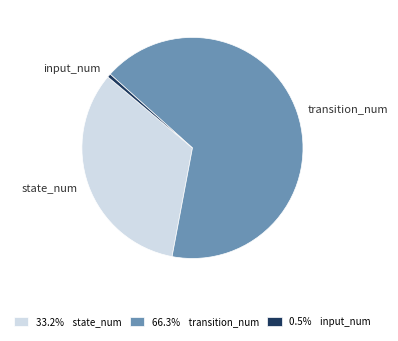

What is the smallest slice in the pie chart?

input_num